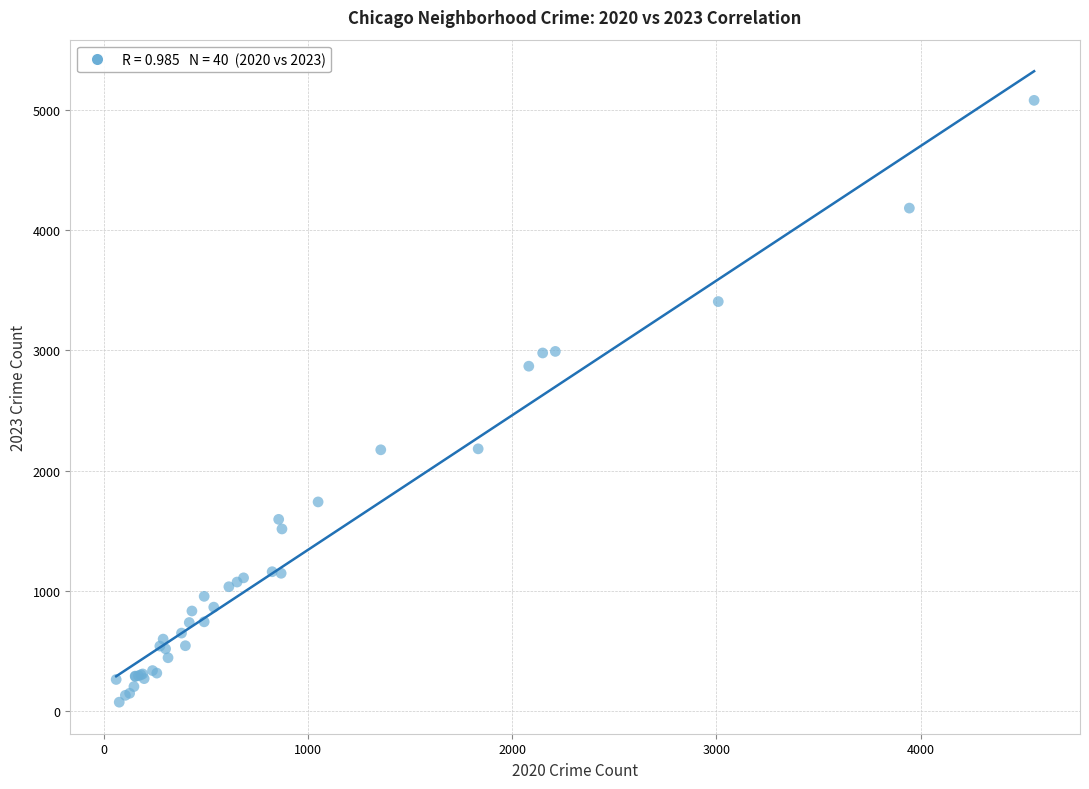

What Y value in the scatter plot is closest to 2577?

2869